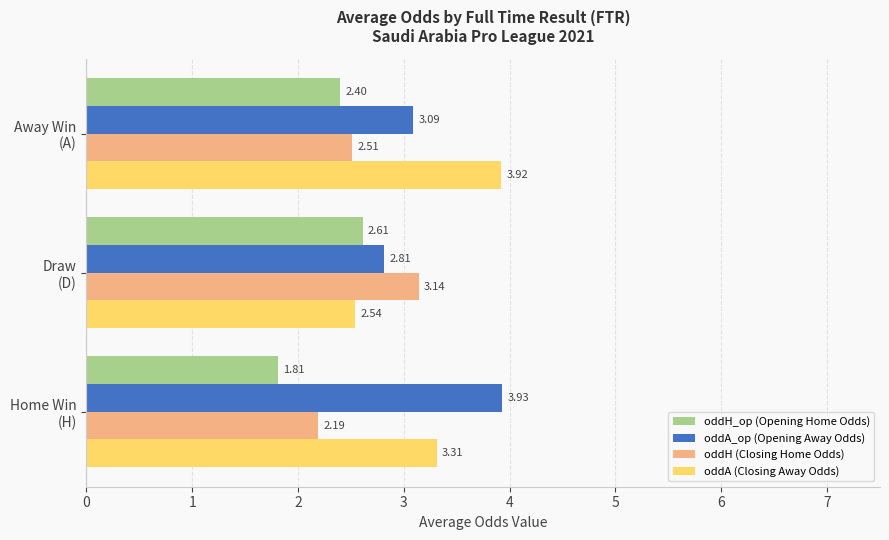

What is the sum of all oddA_op (Opening Away Odds) values?

9.8